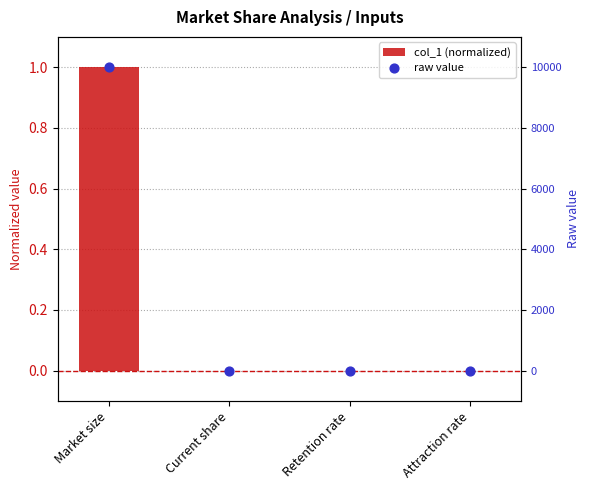

Which series has the largest total across all categories?

raw value